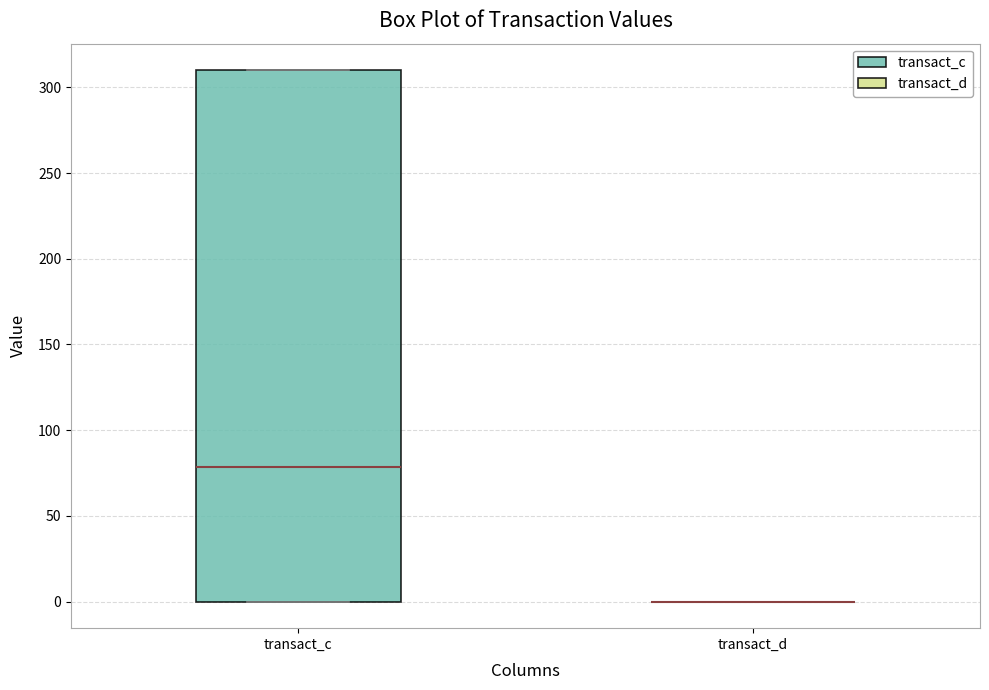

Reading left to right, transcribe this box plot: for each box, give where its median line is, the range the box spans, and where its two whiskers end, as read against the y-axis. The values are not printed on the chart, so give them approximately, as read against the axis.

transact_c: median 80, box 0 to 310, whiskers 0 to 310
transact_d: box collapsed to a line at 0, whiskers 0 to 0